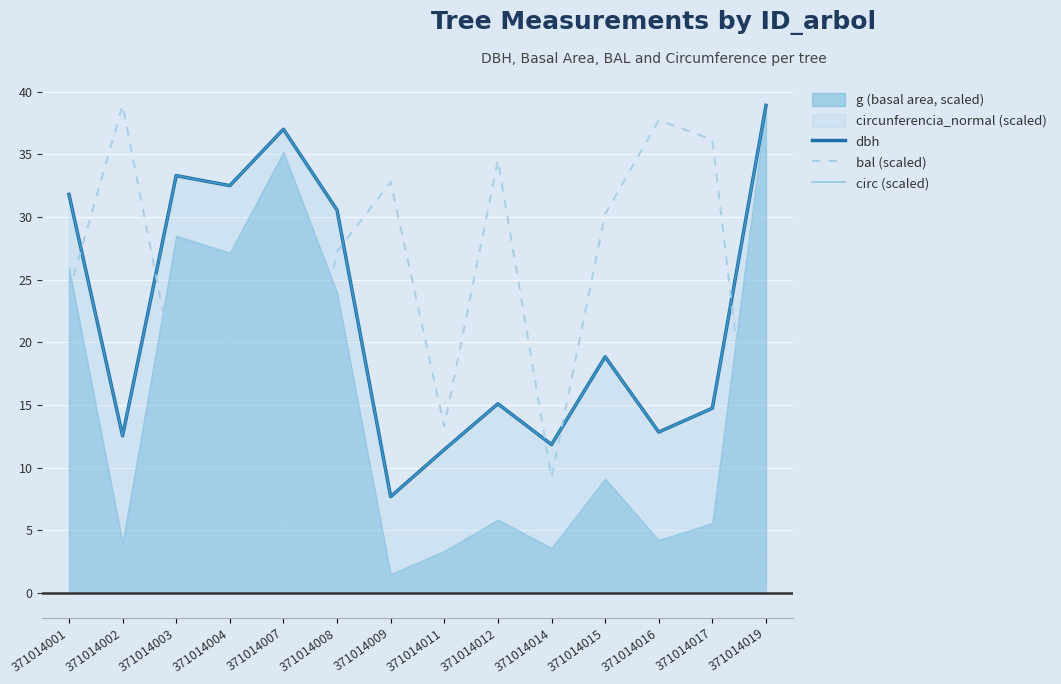

How many interior local peaks does the dbh series have?

4